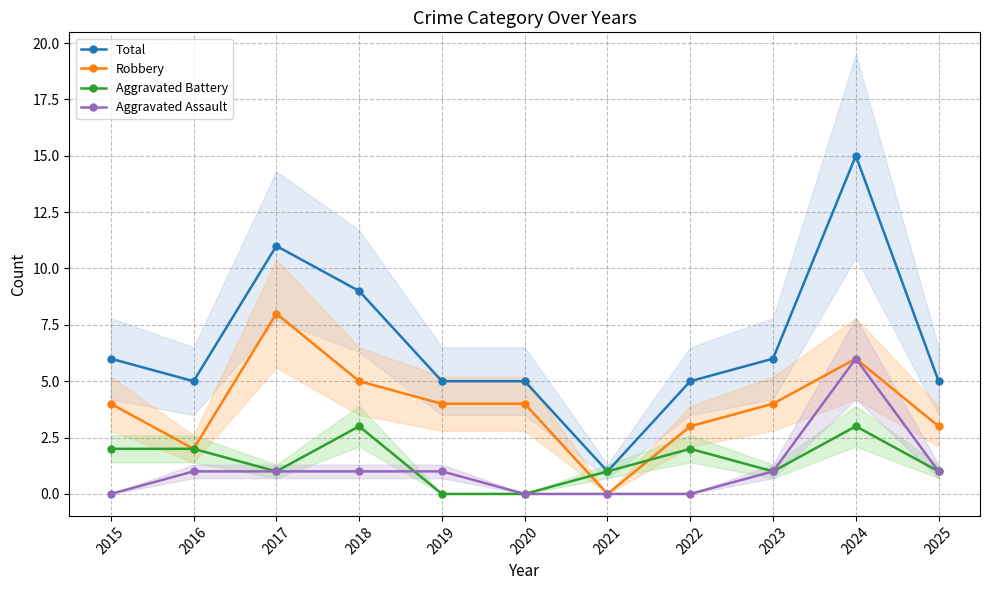

How many lines are shown in the chart?

4